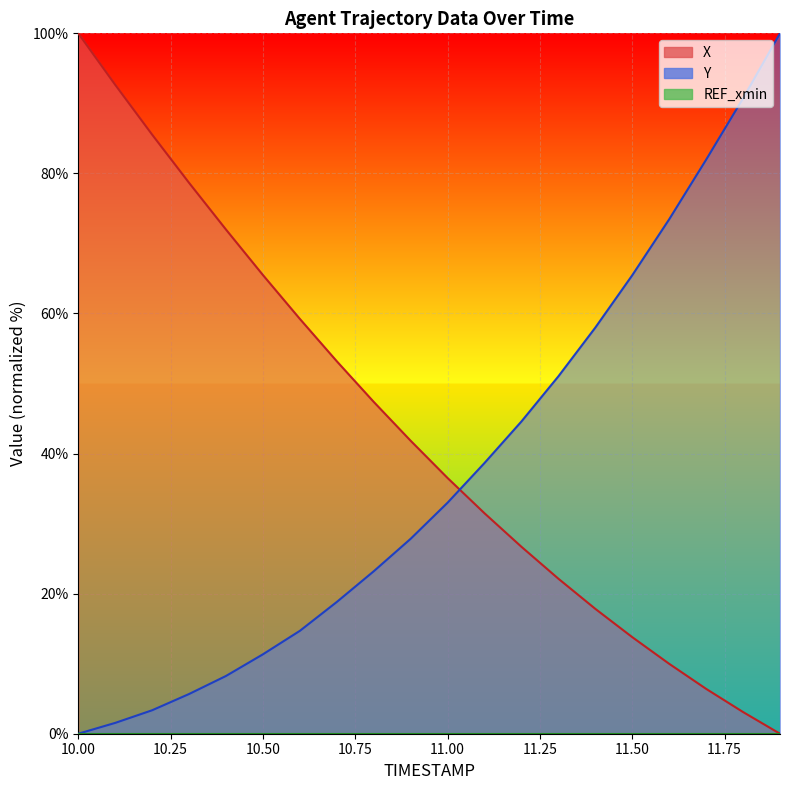

Which category has the highest value in the X series?

10.0